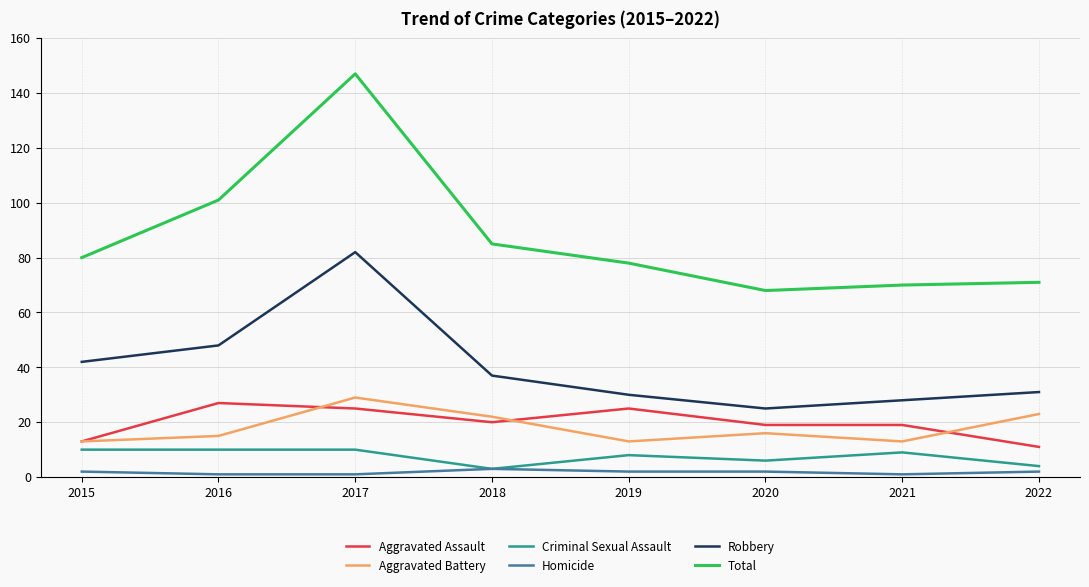

Is it true that Total equals 135 at 2019?

False